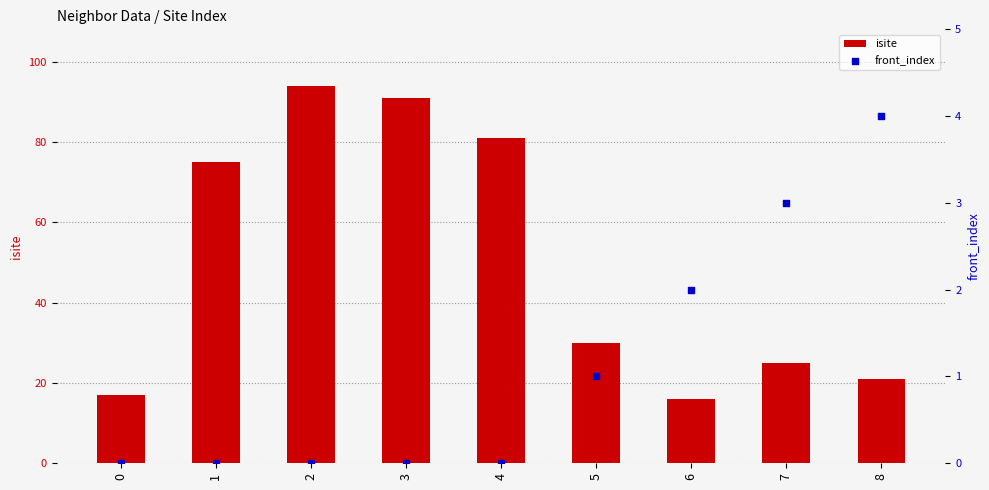

Which series has the widest spread of Y values?

isite